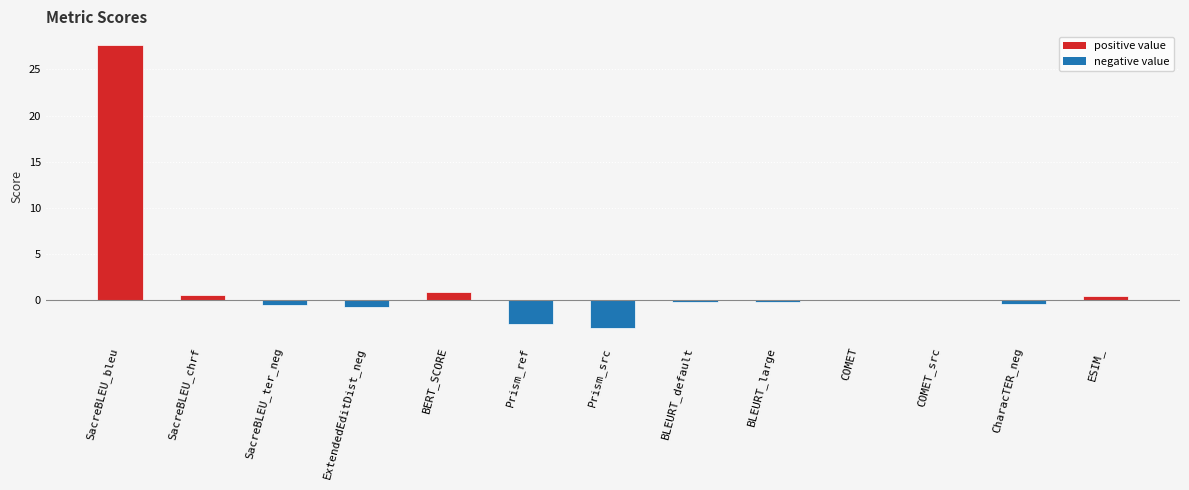

At which category does the chart reach its peak across all series?

SacreBLEU_bleu